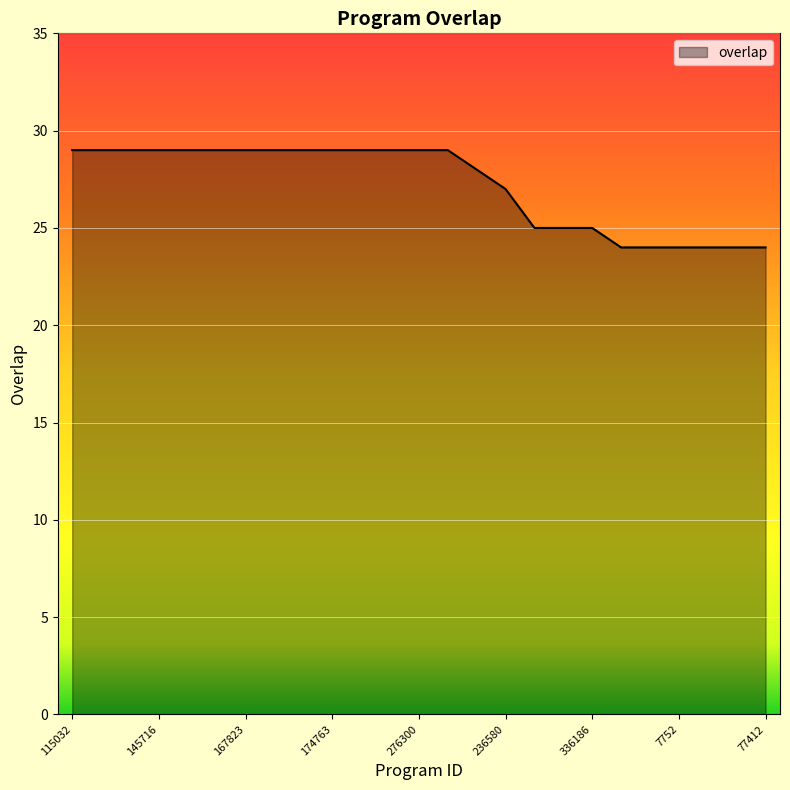

Does the chart have visible grid lines?

Yes